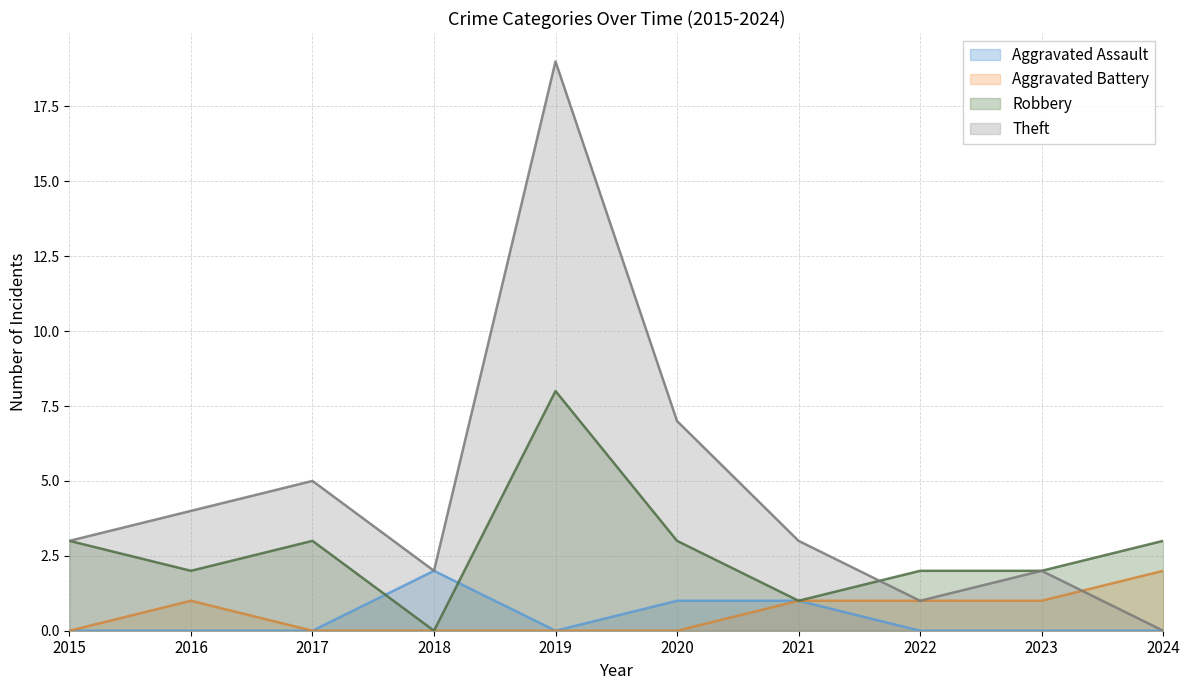

In Robbery, how many points are higher than both neighbors (excluding endpoints)?

2